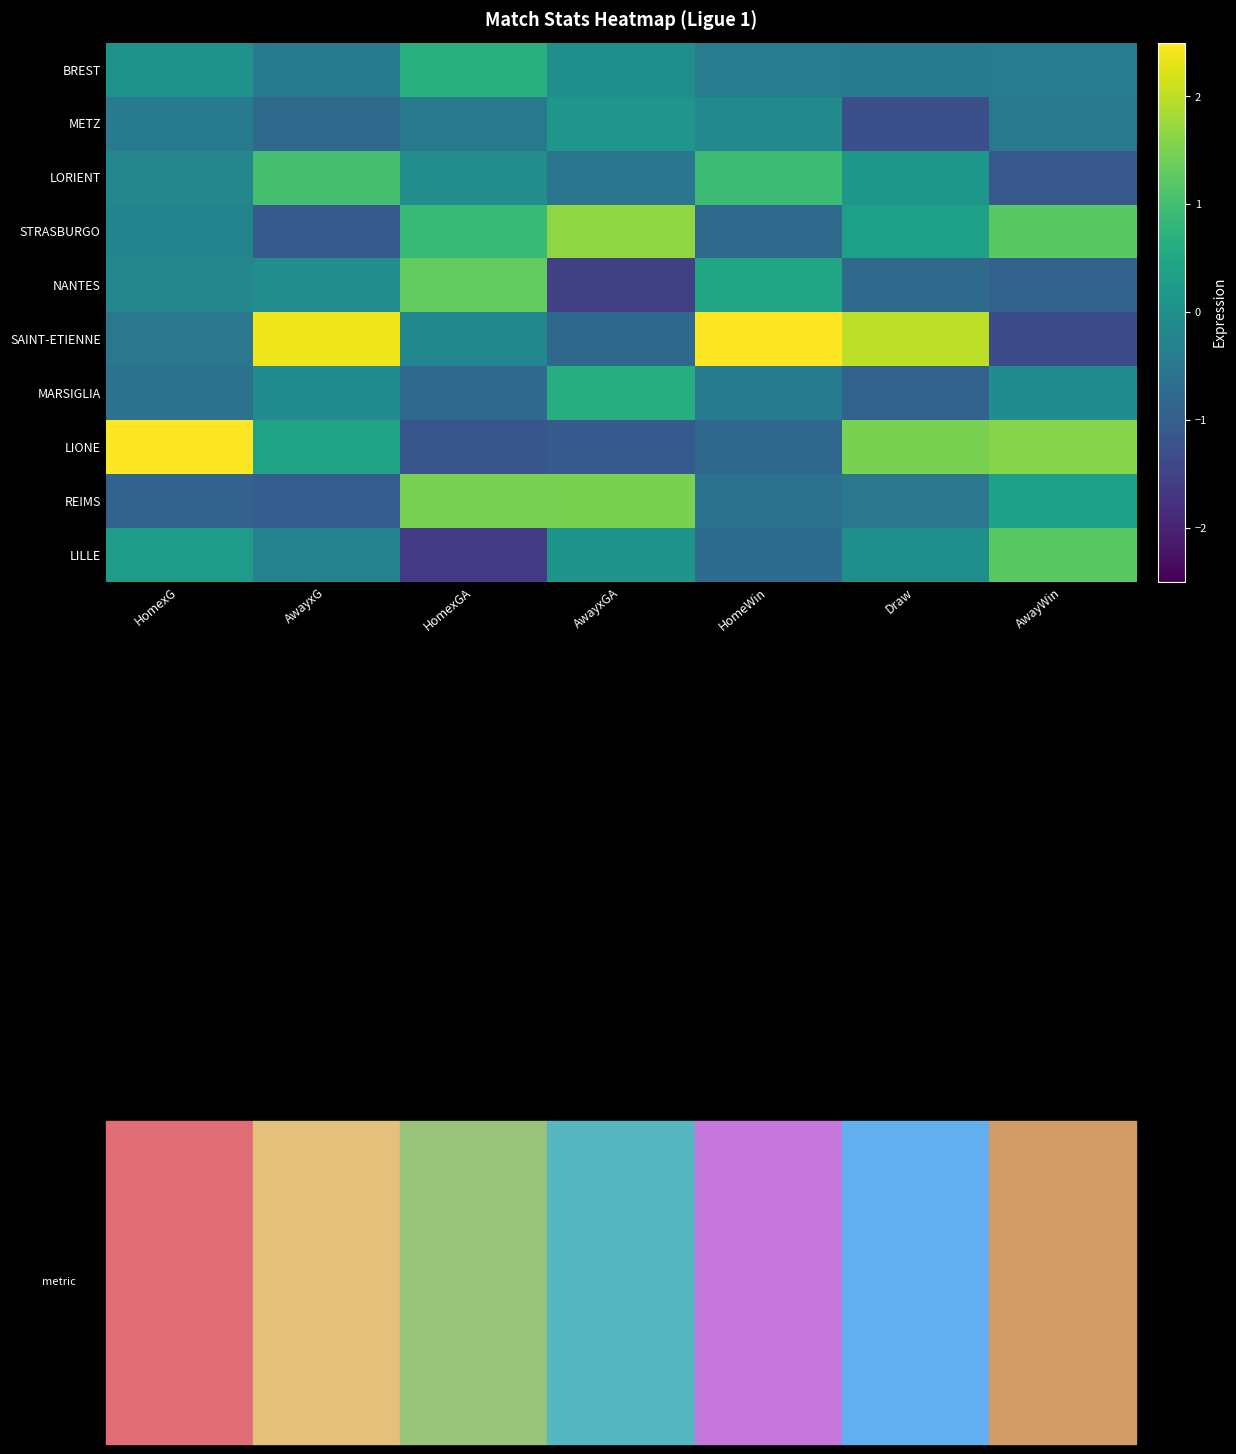

Reading left to right, what are all the values shown in this chart?

BREST: HomexG=0.0	AwayxG=-0.4	HomexGA=0.6	AwayxGA=-0.0	HomeWin=-0.4	Draw=-0.4	AwayWin=-0.4
METZ: HomexG=-0.4	AwayxG=-0.8	HomexGA=-0.5	AwayxGA=0.1	HomeWin=-0.1	Draw=-1.3	AwayWin=-0.5
LORIENT: HomexG=-0.2	AwayxG=1.0	HomexGA=-0.0	AwayxGA=-0.5	HomeWin=0.9	Draw=0.2	AwayWin=-1.1
STRASBURGO: HomexG=-0.2	AwayxG=-1.1	HomexGA=0.9	AwayxGA=1.7	HomeWin=-0.8	Draw=0.3	AwayWin=1.2
NANTES: HomexG=-0.2	AwayxG=-0.1	HomexGA=1.3	AwayxGA=-1.6	HomeWin=0.4	Draw=-0.8	AwayWin=-0.9
SAINT-ETIENNE: HomexG=-0.5	AwayxG=2.4	HomexGA=-0.2	AwayxGA=-0.8	HomeWin=2.5	Draw=2.0	AwayWin=-1.3
MARSIGLIA: HomexG=-0.6	AwayxG=-0.1	HomexGA=-0.8	AwayxGA=0.6	HomeWin=-0.4	Draw=-0.9	AwayWin=-0.1
LIONE: HomexG=2.8	AwayxG=0.4	HomexGA=-1.2	AwayxGA=-1.1	HomeWin=-0.8	Draw=1.5	AwayWin=1.6
REIMS: HomexG=-0.9	AwayxG=-1.0	HomexGA=1.5	AwayxGA=1.5	HomeWin=-0.6	Draw=-0.5	AwayWin=0.4
LILLE: HomexG=0.2	AwayxG=-0.3	HomexGA=-1.6	AwayxGA=0.1	HomeWin=-0.7	Draw=-0.0	AwayWin=1.2